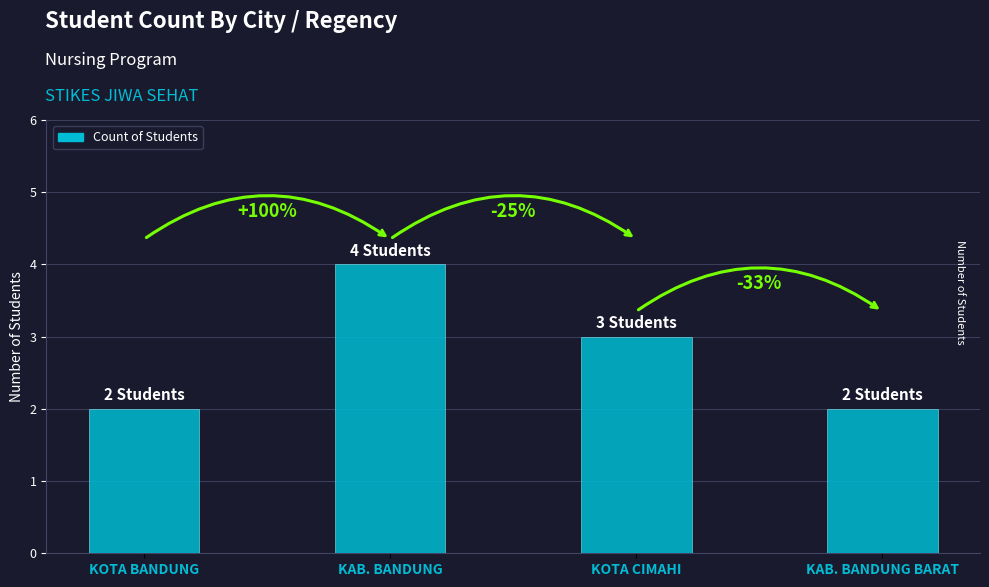

Does the chart contain any negative values?

No